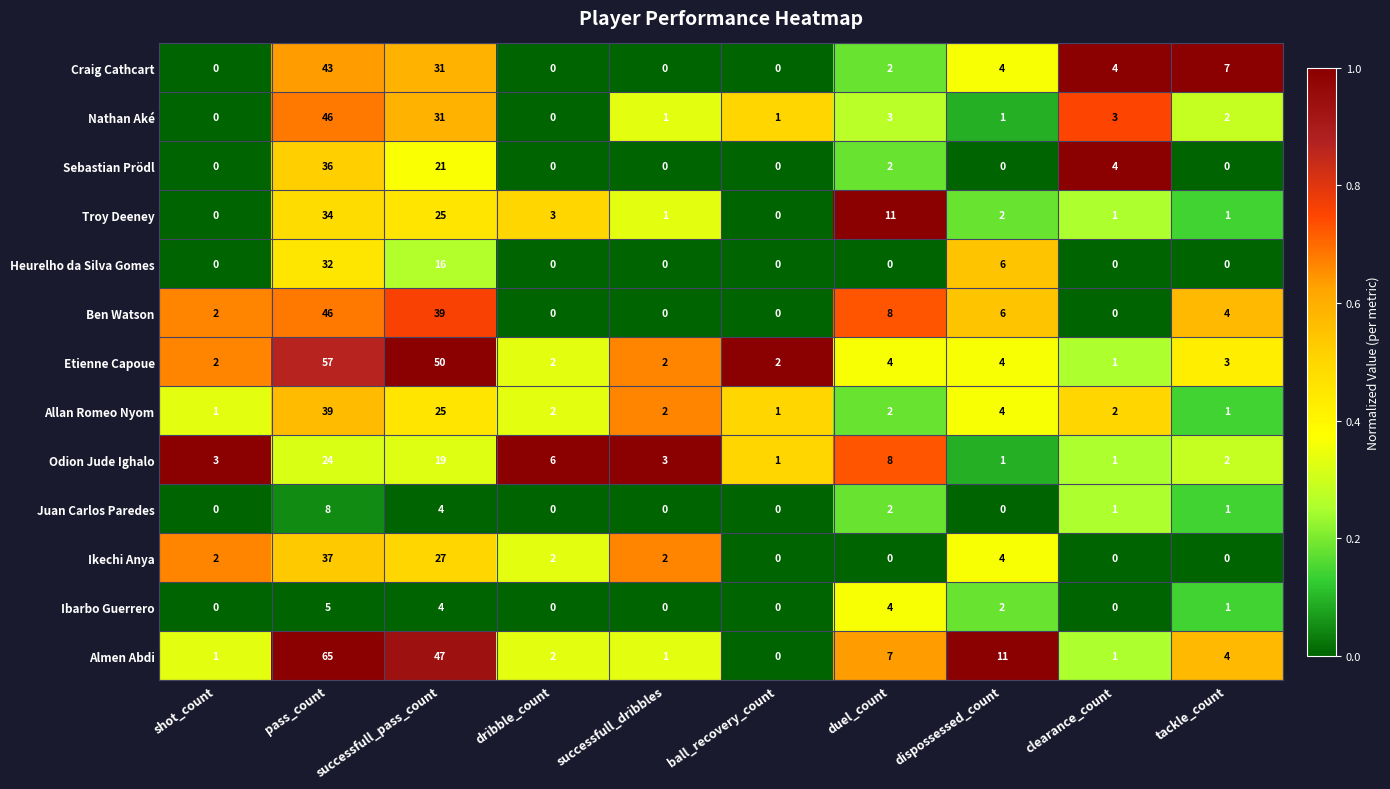

What is the total value across all series at dispossessed_count?

45